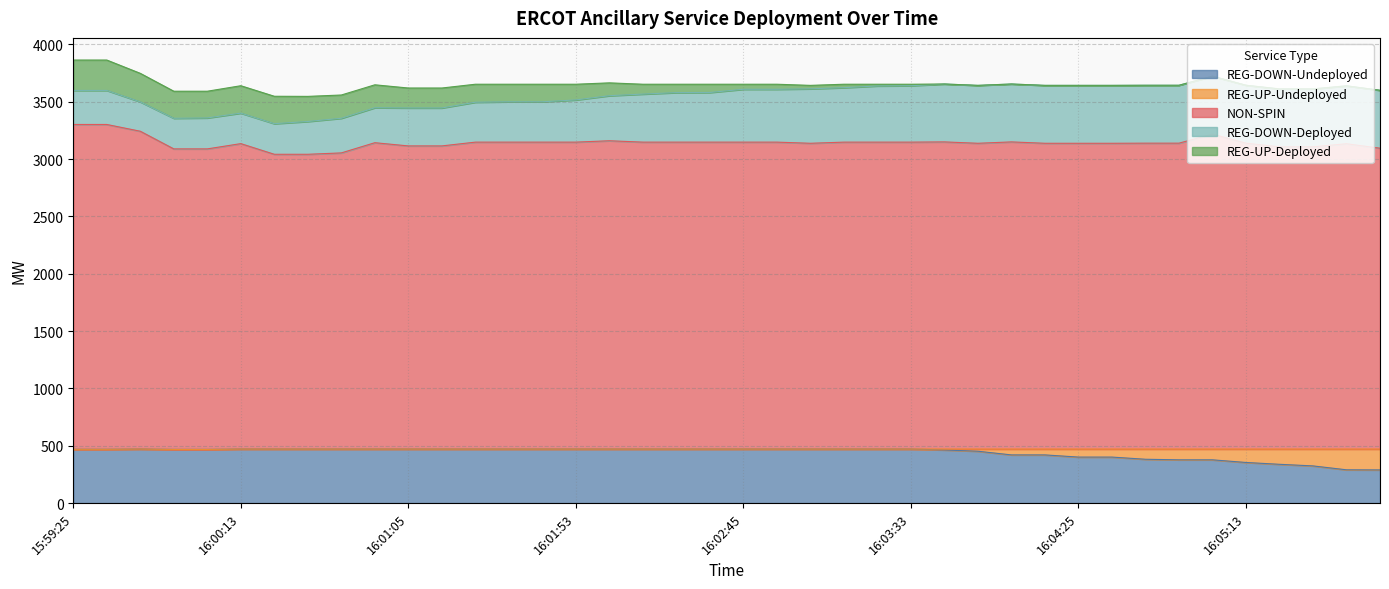

True or false: REG-DOWN-Deployed has a value of 368 at 16:01:53.

True